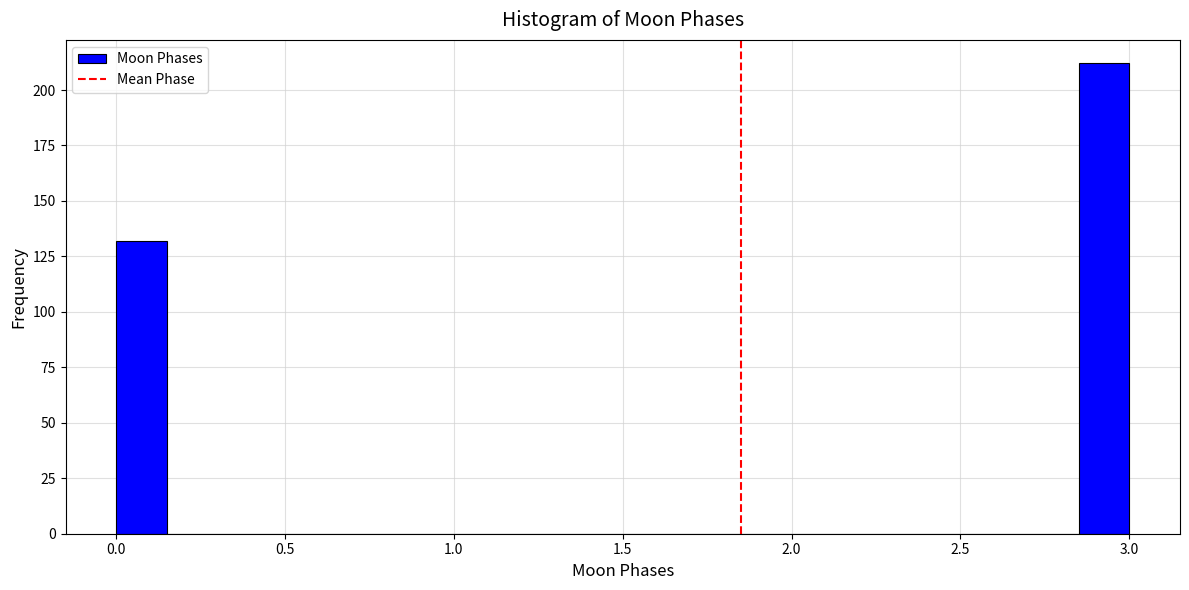

Read against the x-axis, roughly where is the centre of the tallest bar?

2.95